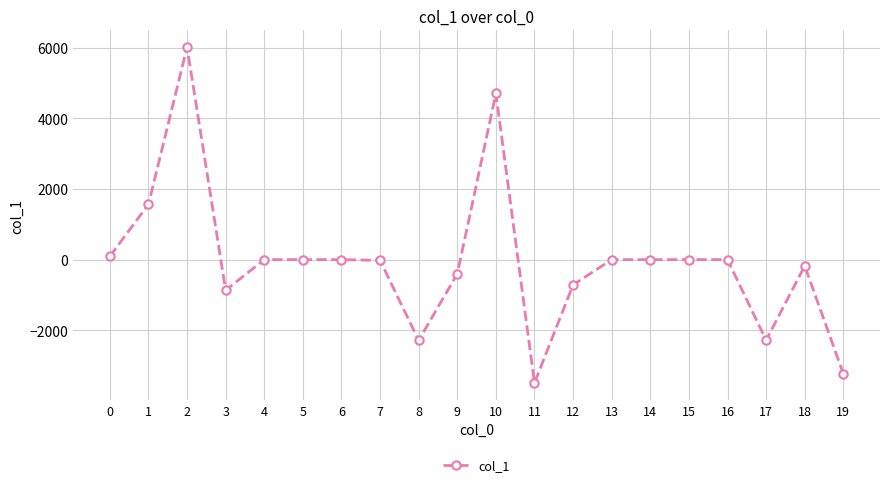

The value at 14 is 0.0. True or false?

True